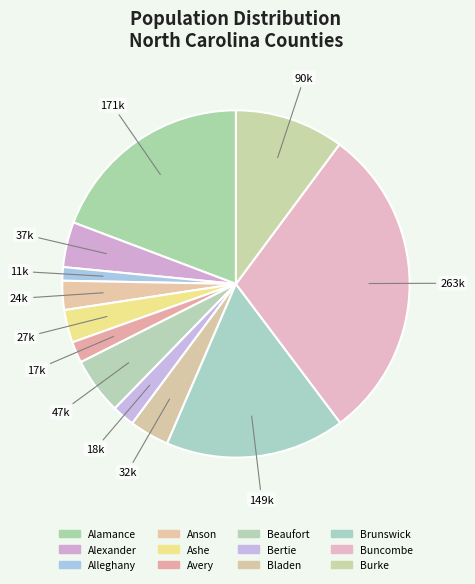

Is Beaufort the majority of the pie?

No